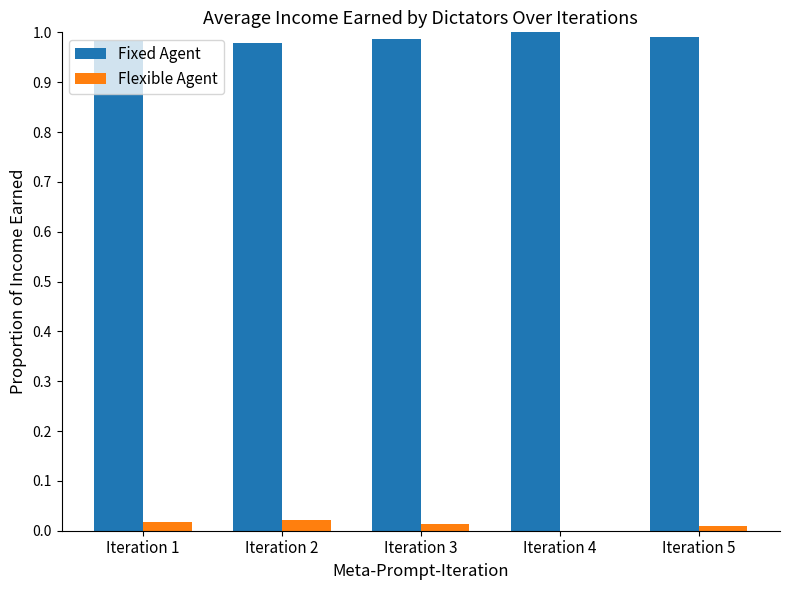

Is it true that Fixed Agent equals 1.0 at Iteration 1?

True